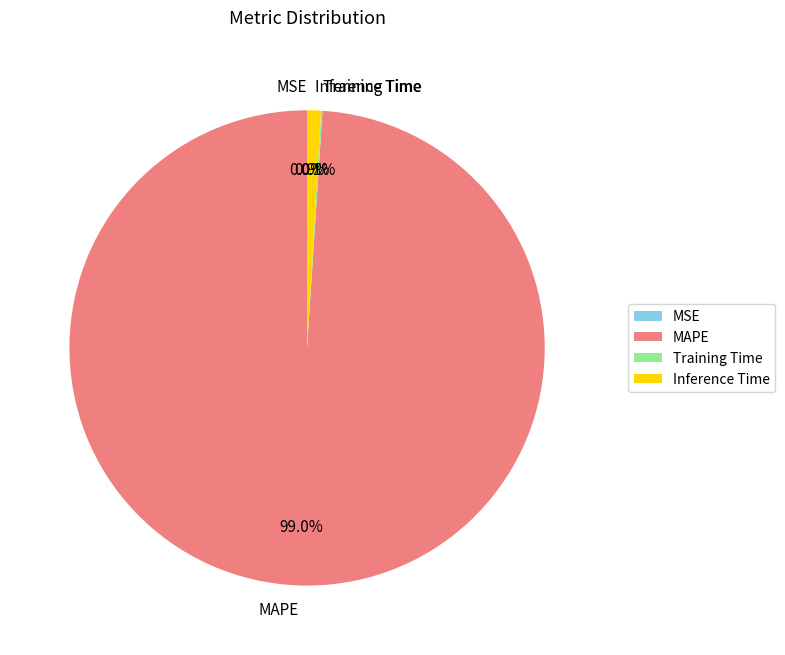

Which slice is the largest?

MAPE